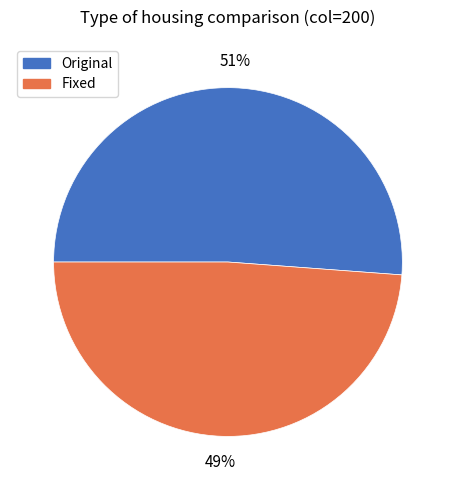

To the nearest percent, what portion does Fixed represent?

49%